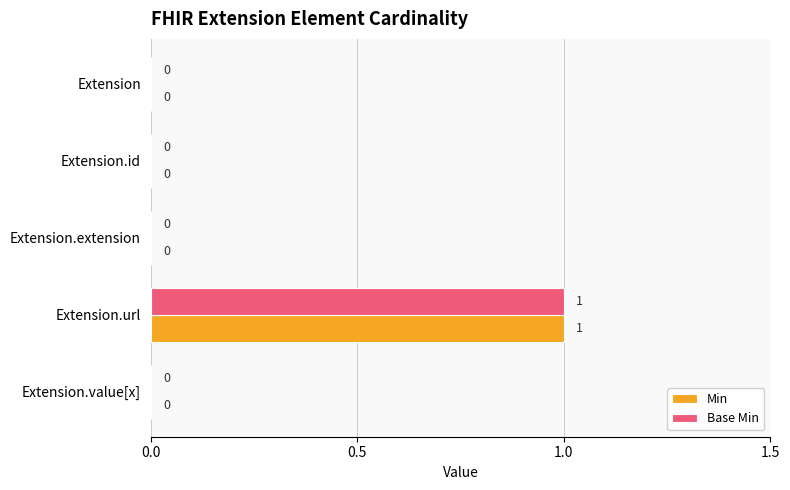

Is the value of Base Min at Extension.value[x] greater than the value of Min at Extension.url?

No